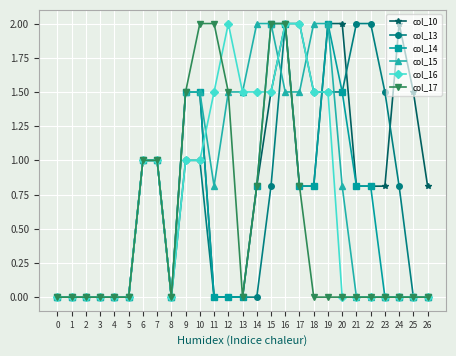

Reading left to right, extract all data points from this chart.

col_10: 0=0.0	1=0.0	2=0.0	3=0.0	4=0.0	5=0.0	6=1.0	7=1.0	8=0.0	9=1.5	10=1.5	11=0.0	12=0.0	13=0.0	14=0.8	15=1.5	16=2.0	17=0.8	18=0.8	19=2.0	20=2.0	21=0.8	22=0.8	23=0.8	24=2.0	25=1.5	26=0.8
col_13: 0=0.0	1=0.0	2=0.0	3=0.0	4=0.0	5=0.0	6=1.0	7=1.0	8=0.0	9=1.0	10=1.0	11=0.0	12=0.0	13=0.0	14=0.0	15=0.8	16=2.0	17=2.0	18=1.5	19=1.5	20=1.5	21=2.0	22=2.0	23=1.5	24=0.8	25=0.0	26=0.0
col_14: 0=0.0	1=0.0	2=0.0	3=0.0	4=0.0	5=0.0	6=1.0	7=1.0	8=0.0	9=1.5	10=1.5	11=0.0	12=0.0	13=0.0	14=0.8	15=2.0	16=2.0	17=0.8	18=0.8	19=2.0	20=1.5	21=0.8	22=0.8	23=0.0	24=0.0	25=0.0	26=0.0
col_15: 0=0.0	1=0.0	2=0.0	3=0.0	4=0.0	5=0.0	6=1.0	7=1.0	8=0.0	9=1.5	10=1.5	11=0.8	12=1.5	13=1.5	14=2.0	15=2.0	16=1.5	17=1.5	18=2.0	19=2.0	20=0.8	21=0.0	22=0.0	23=0.0	24=0.0	25=0.0	26=0.0
col_16: 0=0.0	1=0.0	2=0.0	3=0.0	4=0.0	5=0.0	6=1.0	7=1.0	8=0.0	9=1.0	10=1.0	11=1.5	12=2.0	13=1.5	14=1.5	15=1.5	16=2.0	17=2.0	18=1.5	19=1.5	20=0.0	21=0.0	22=0.0	23=0.0	24=0.0	25=0.0	26=0.0
col_17: 0=0.0	1=0.0	2=0.0	3=0.0	4=0.0	5=0.0	6=1.0	7=1.0	8=0.0	9=1.5	10=2.0	11=2.0	12=1.5	13=0.0	14=0.8	15=2.0	16=2.0	17=0.8	18=0.0	19=0.0	20=0.0	21=0.0	22=0.0	23=0.0	24=0.0	25=0.0	26=0.0